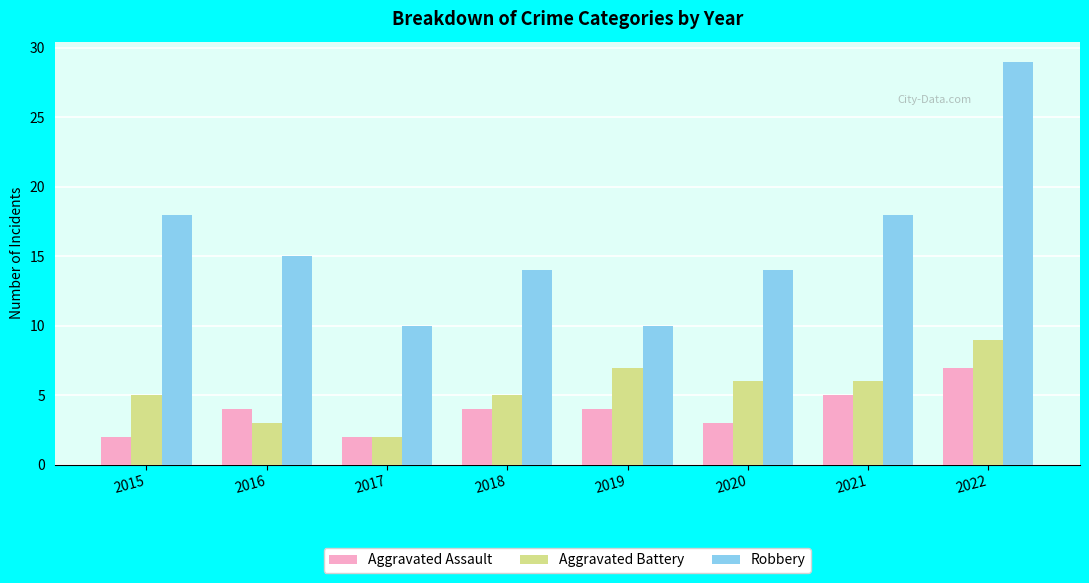

What are all the series names shown in the legend?

Aggravated Assault, Aggravated Battery, Robbery